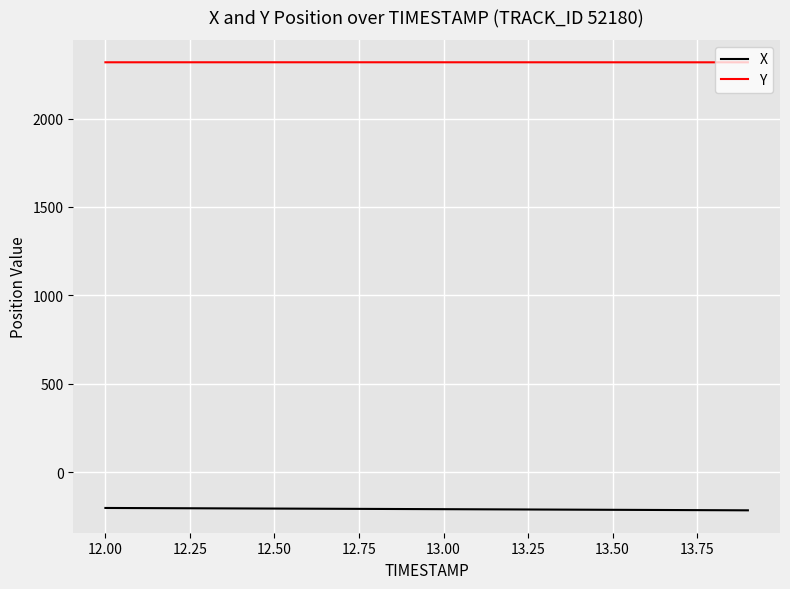

How many categories are shown in the chart?

20